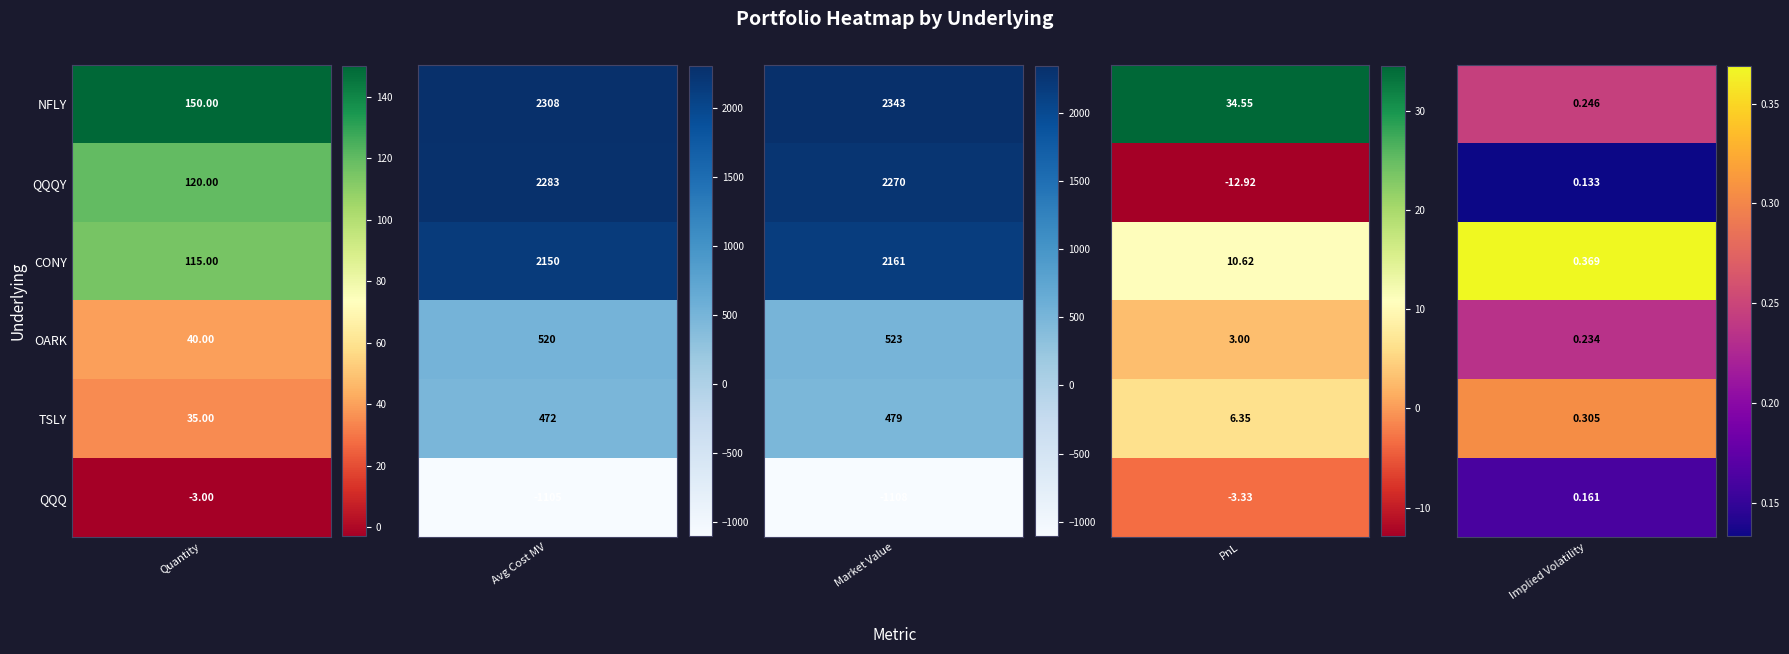

Count the Implied Volatility values in the range 0 to 1.

6